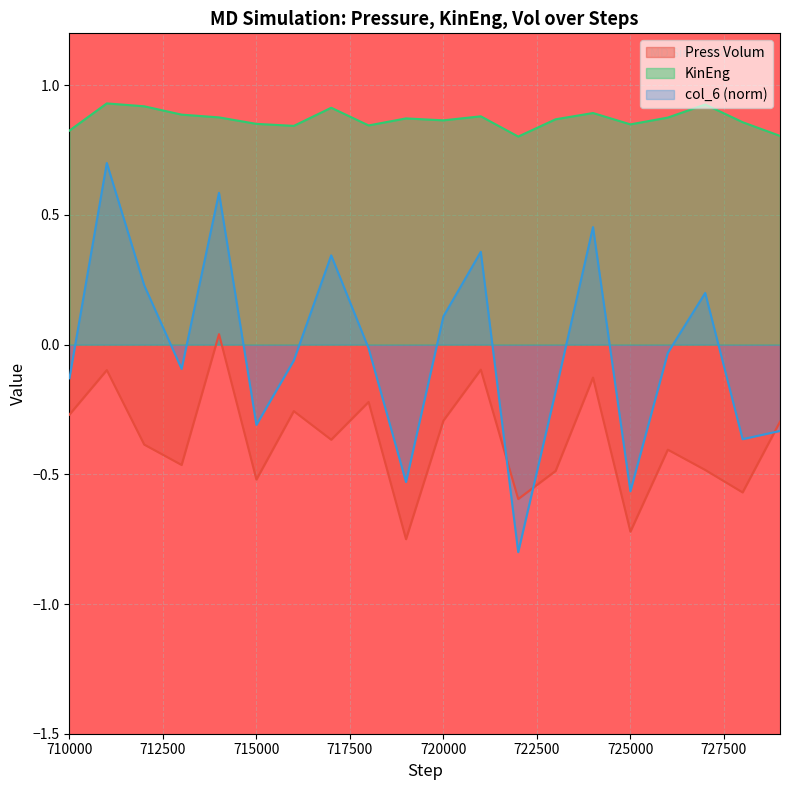

Reading right to left, what are all the values shown in this chart?

Press Volum: -0.3	-0.6	-0.5	-0.4	-0.7	-0.1	-0.5	-0.6	-0.1	-0.3	-0.8	-0.2	-0.4	-0.3	-0.5	0.0	-0.5	-0.4	-0.1	-0.3
KinEng: 0.8	0.9	0.9	0.9	0.8	0.9	0.9	0.8	0.9	0.9	0.9	0.8	0.9	0.8	0.9	0.9	0.9	0.9	0.9	0.8
col_6: -0.3	-0.4	0.2	-0.0	-0.6	0.5	-0.2	-0.8	0.4	0.1	-0.5	-0.0	0.3	-0.1	-0.3	0.6	-0.1	0.2	0.7	-0.1